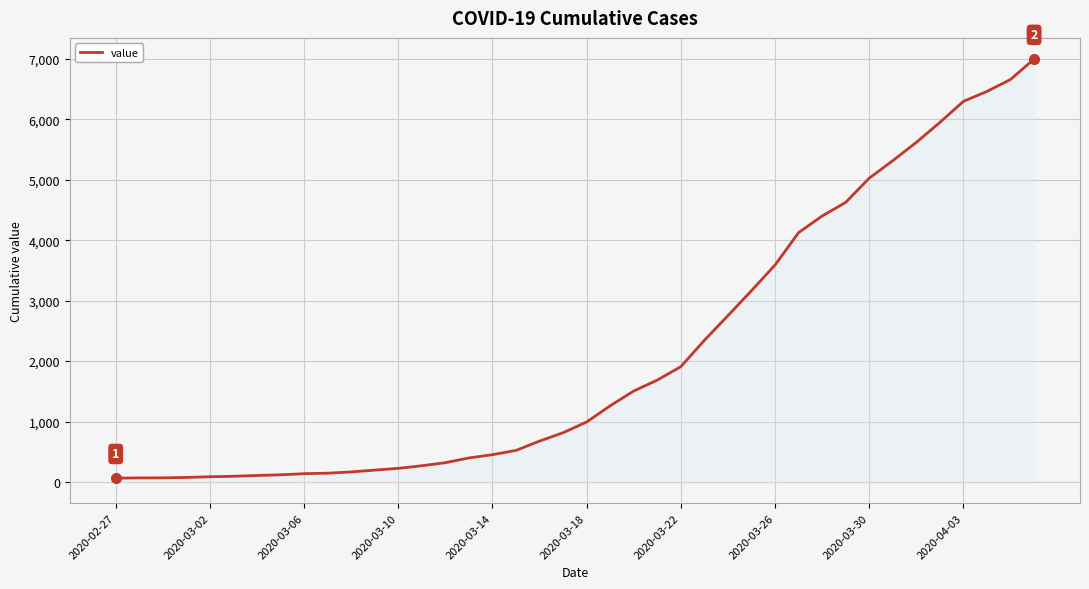

What is the difference between the maximum and minimum values?

6931